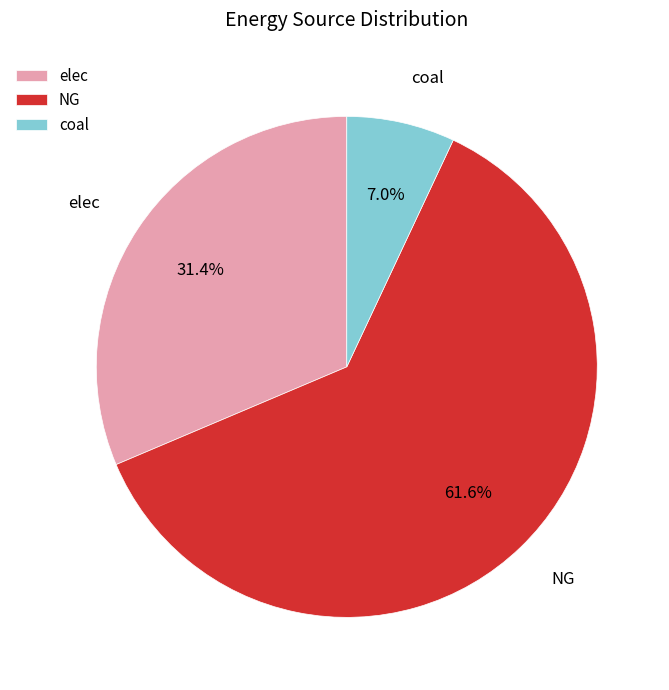

What percentage is the coal slice, to the nearest percent?

7%